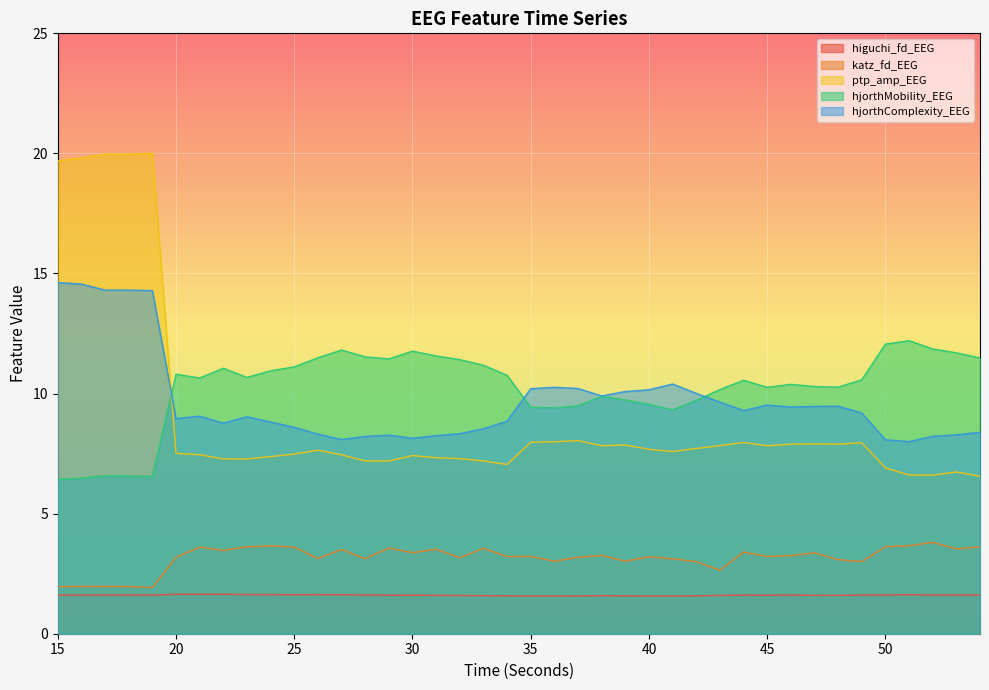

How many values in the hjorthComplexity_EEG series exceed 9?

22